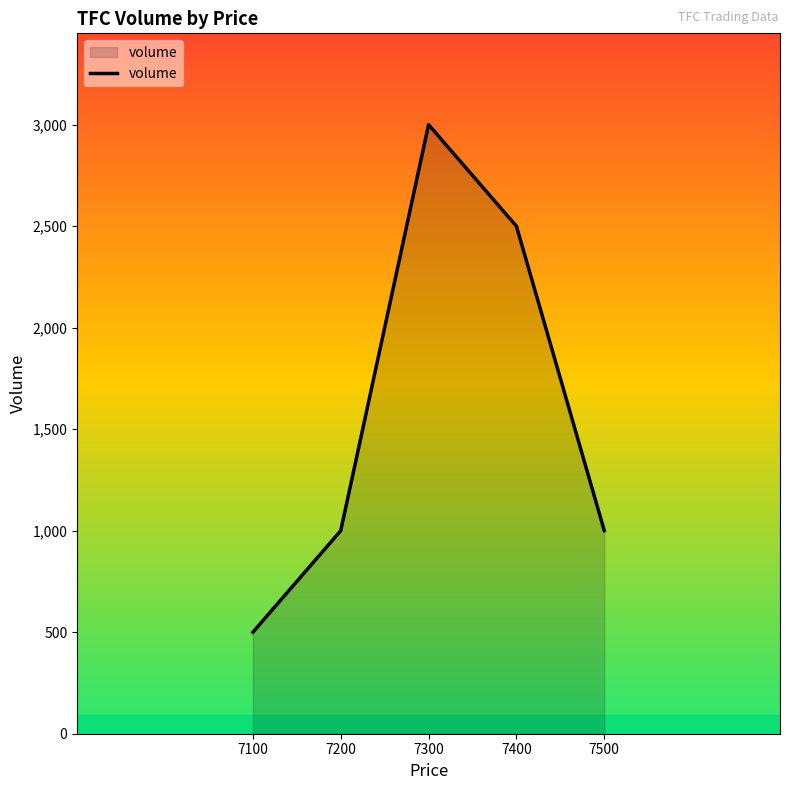

The value at 7500 is 1000. True or false?

True